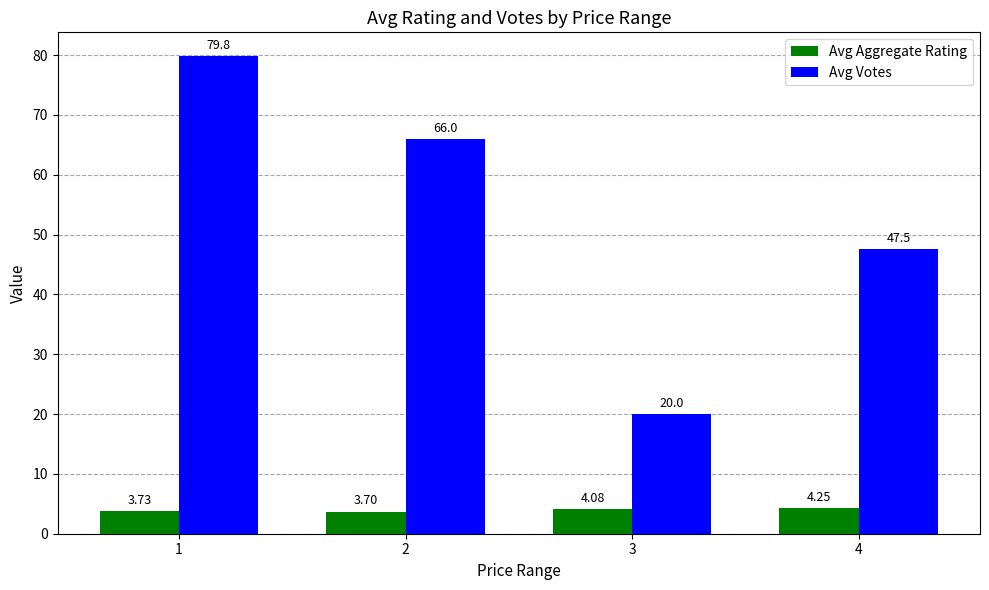

The Avg Votes series shows 133.8 at 1. True or false?

False